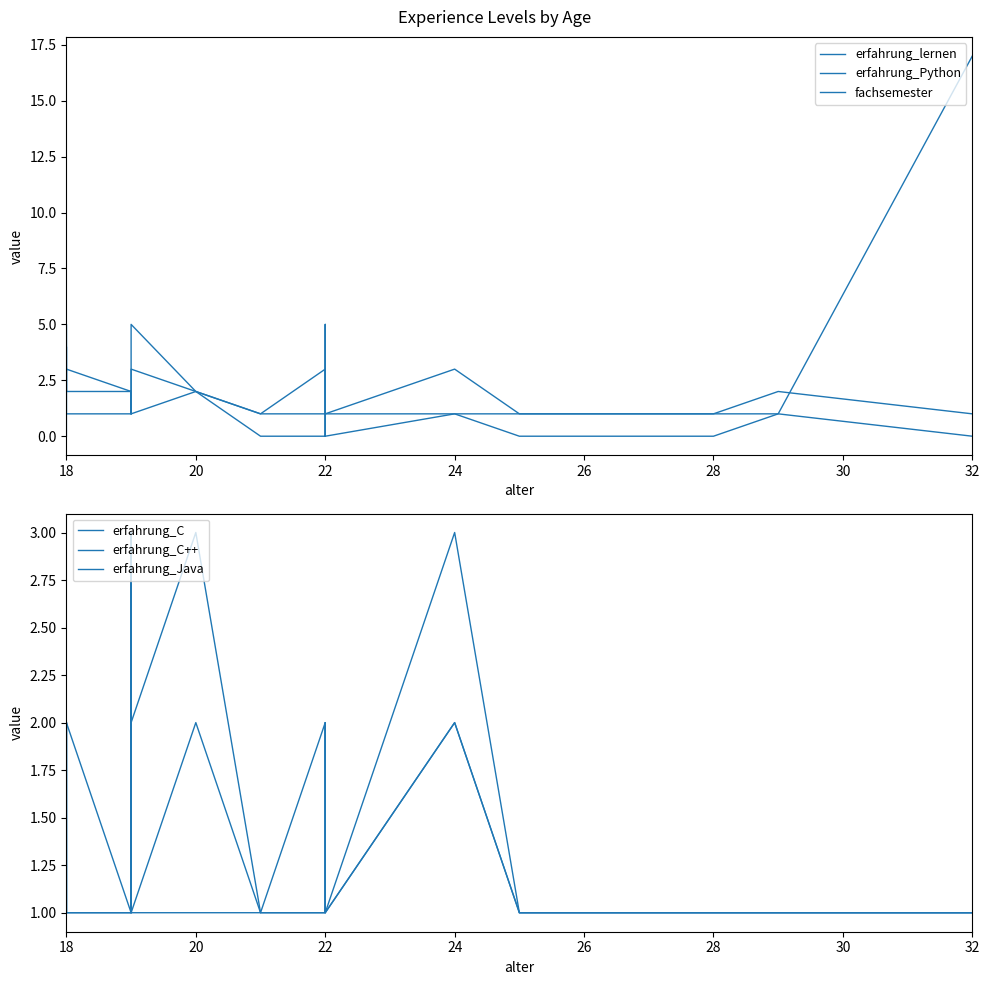

Where is the first local maximum for erfahrung_C++?

9